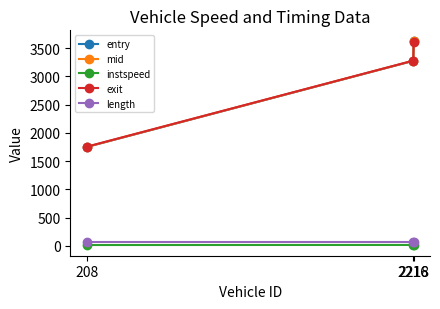

At how many categories does at least one series exceed 1154?

3